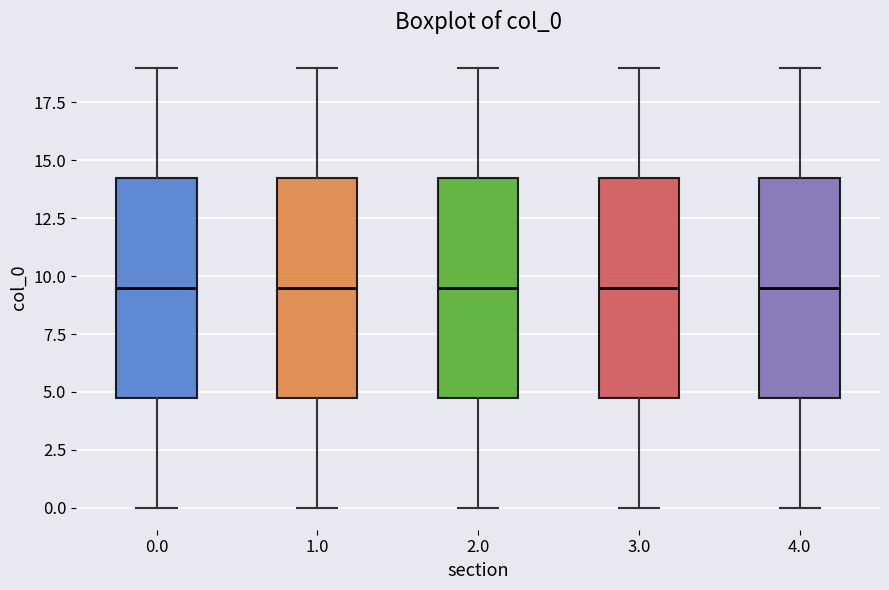

Where is the upper edge of the box at x = 0.0 on the y-axis? The values are not printed on the chart, so give them approximately, as read against the axis.

14.5